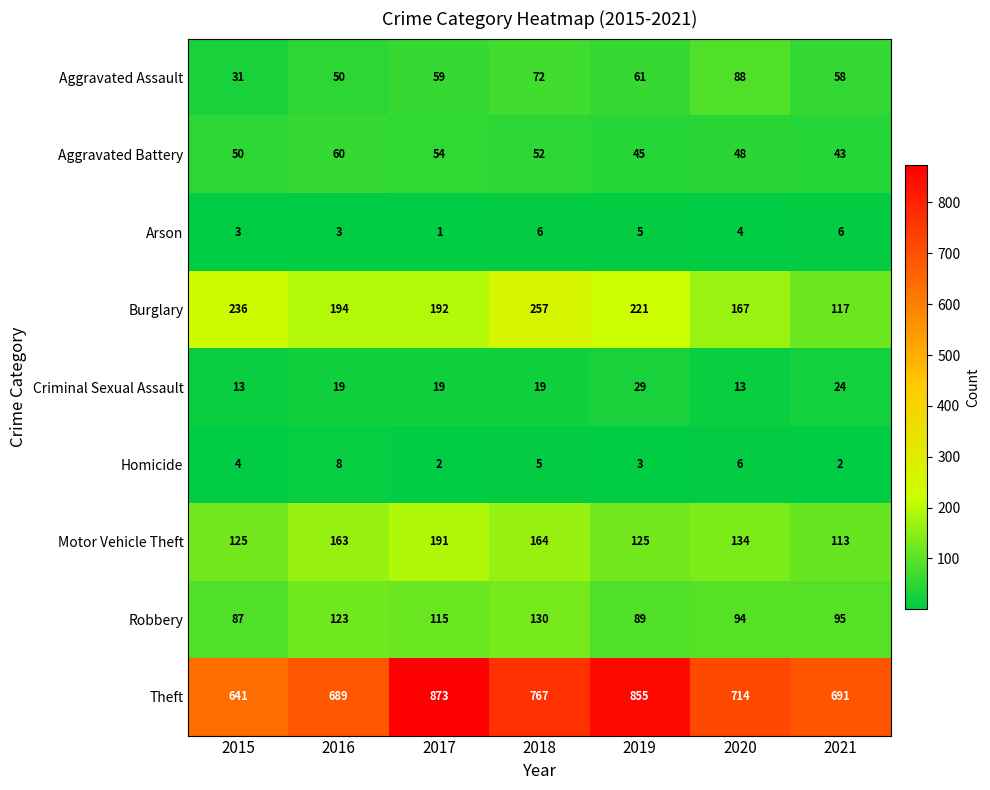

What is the sum of all Robbery values?

733